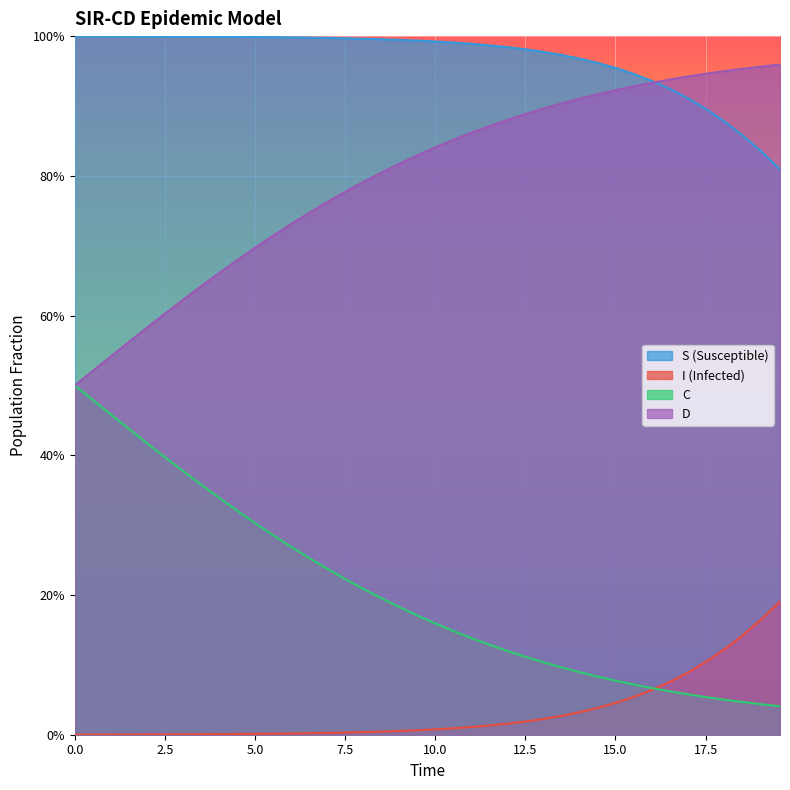

What is the maximum value for I?

0.2